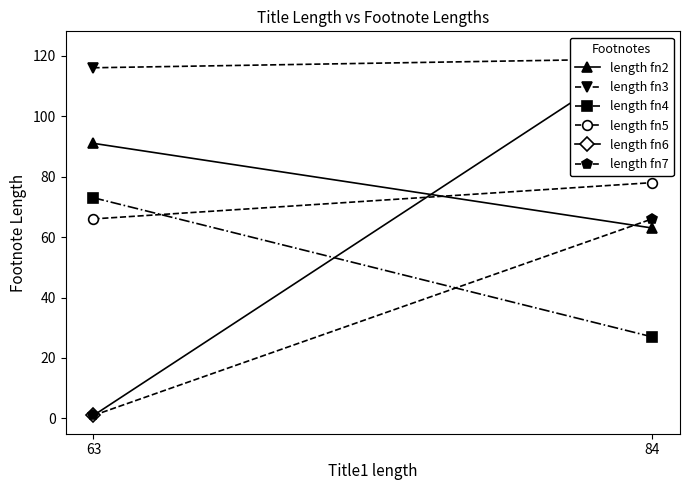

Is it true that length fn4 equals 27 at 84?

True